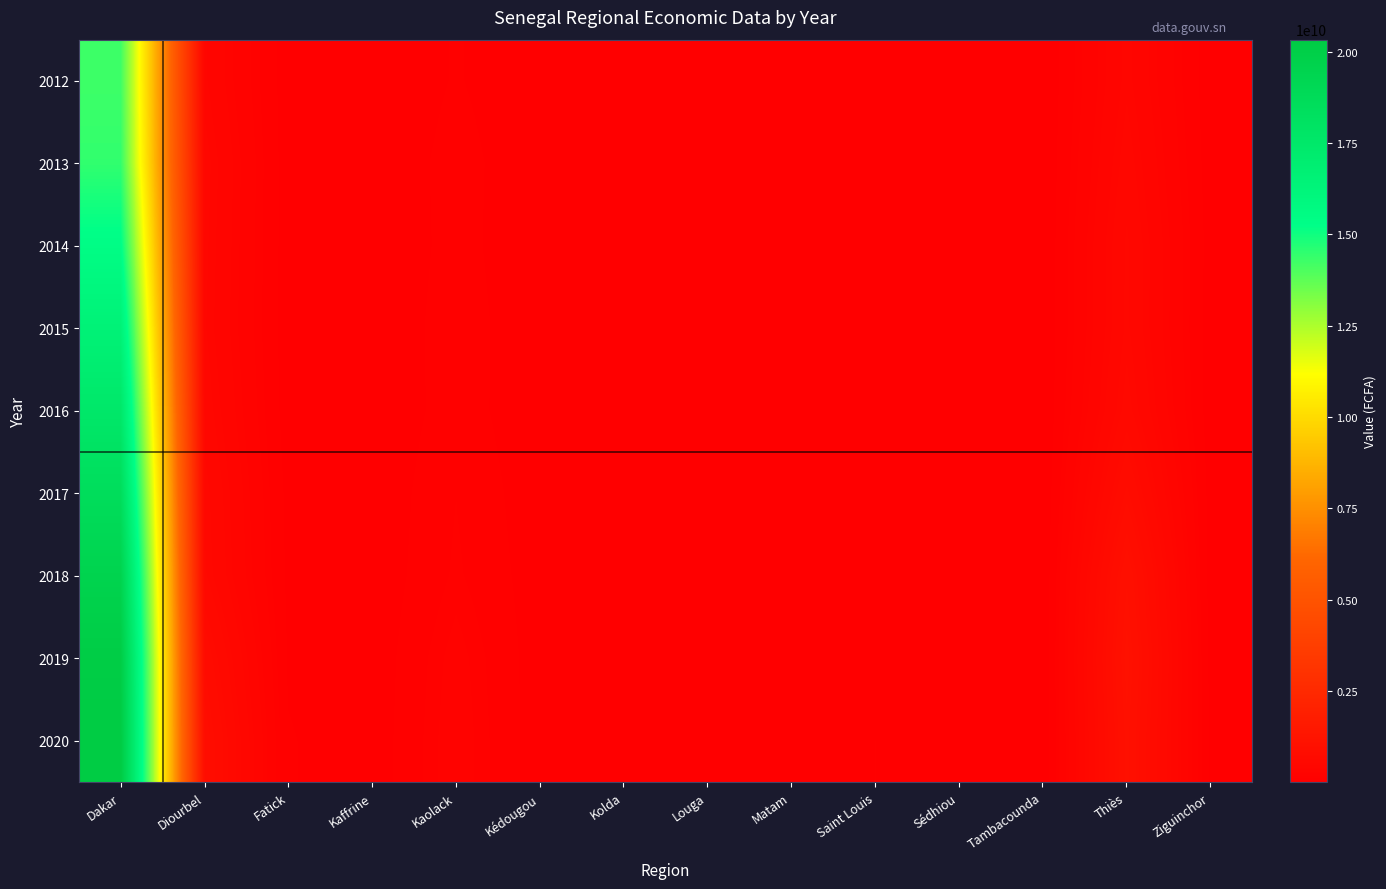

Which has a higher value, Diourbel or Kaffrine?

Diourbel